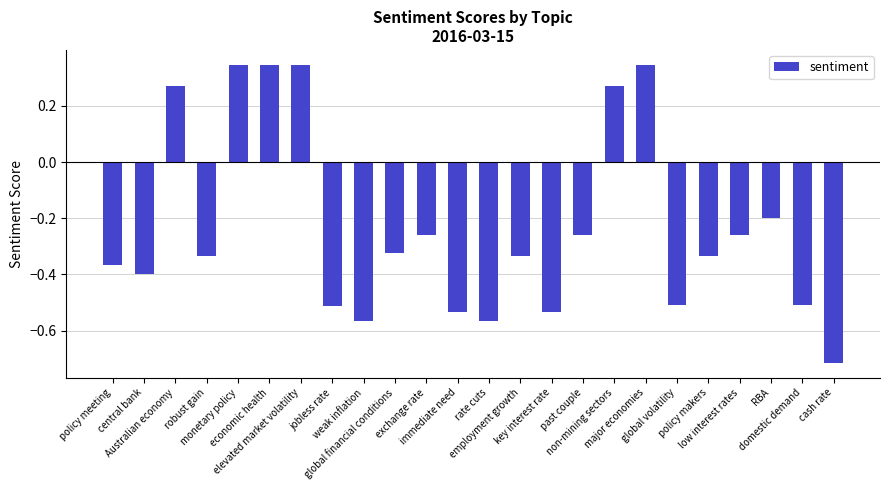

Which label corresponds to the smallest value in the chart?

cash rate